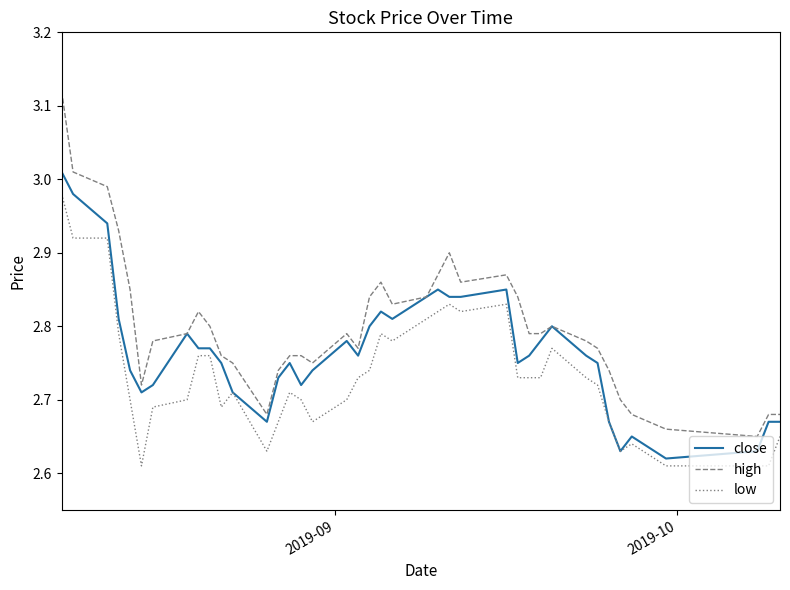

Which series has the widest spread of values?

high